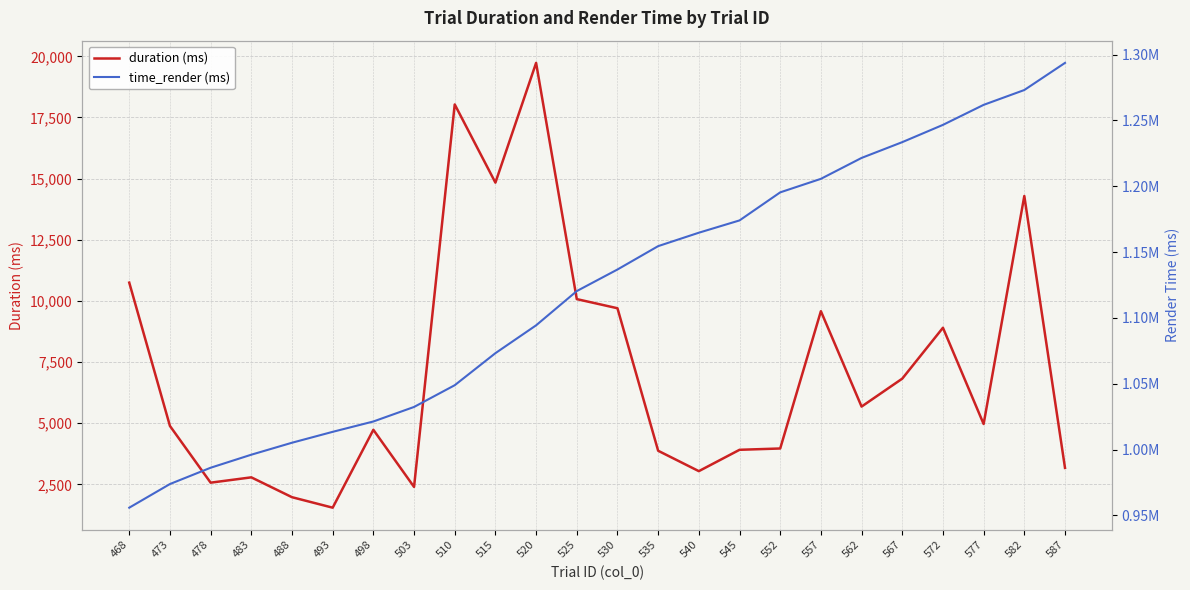

Which series has the largest range (max minus min)?

time_render (ms)